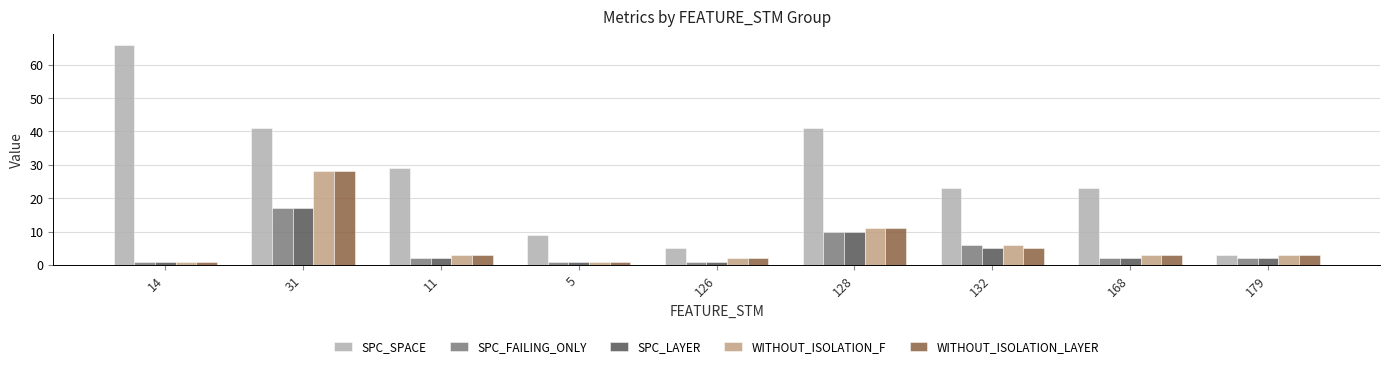

What is the difference between the WITHOUT_ISOLATION_LAYER values at 5 and 168?

2